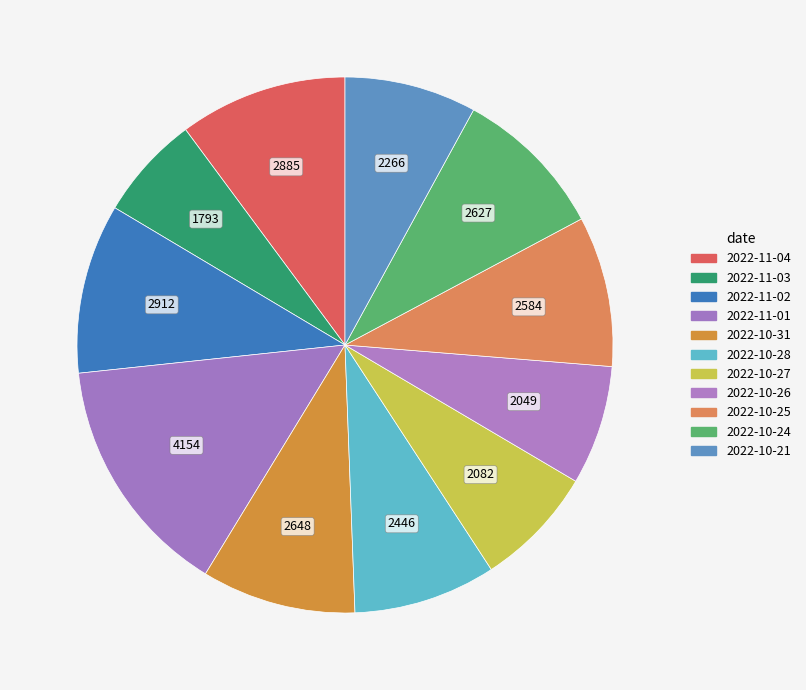

To the nearest percent, what is the combined percentage of 2022-10-28 and 2022-10-31?

18%